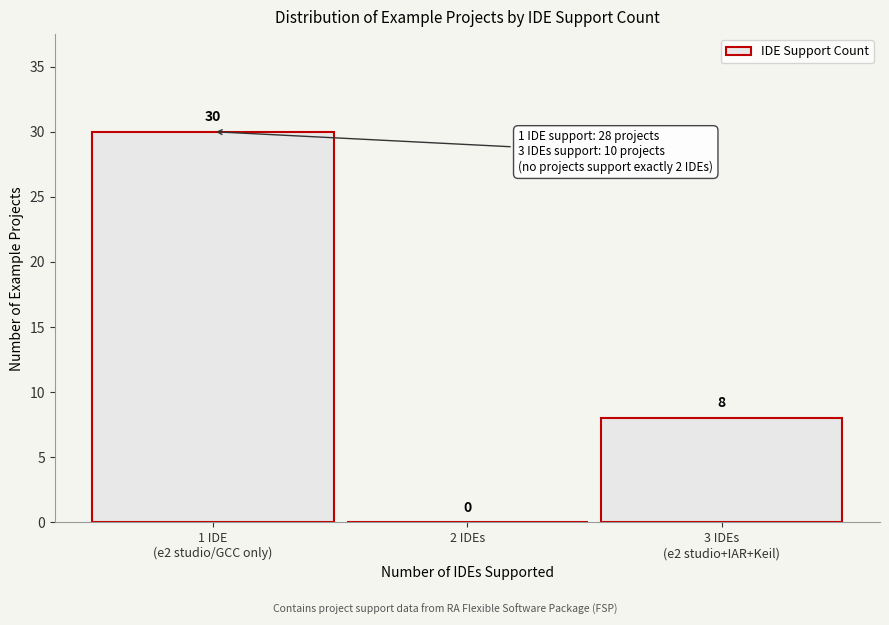

The value at 2 IDEs is 0. True or false?

True